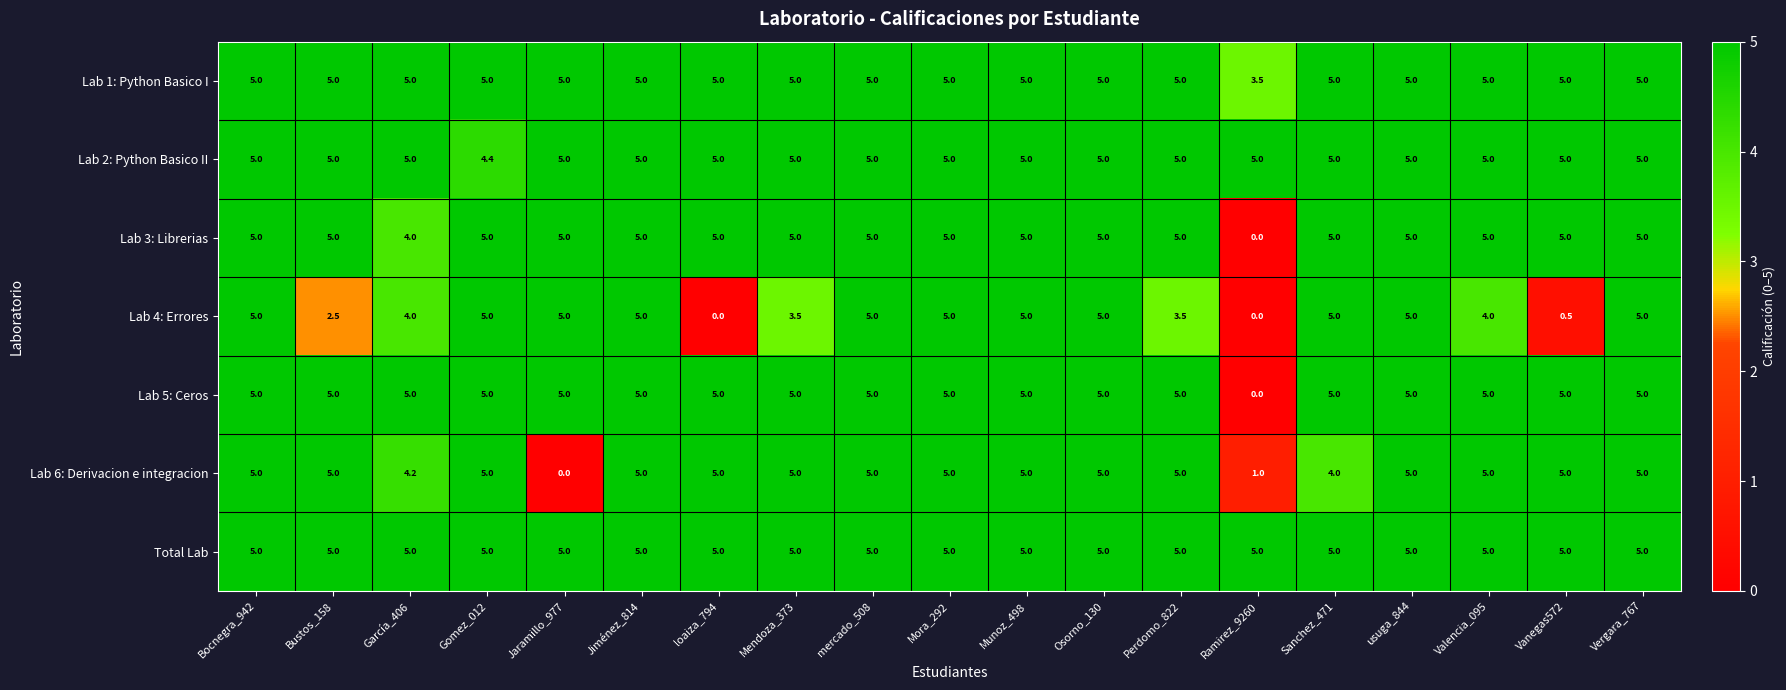

What is the sum of all Lab 1: Python Basico I values?

93.5